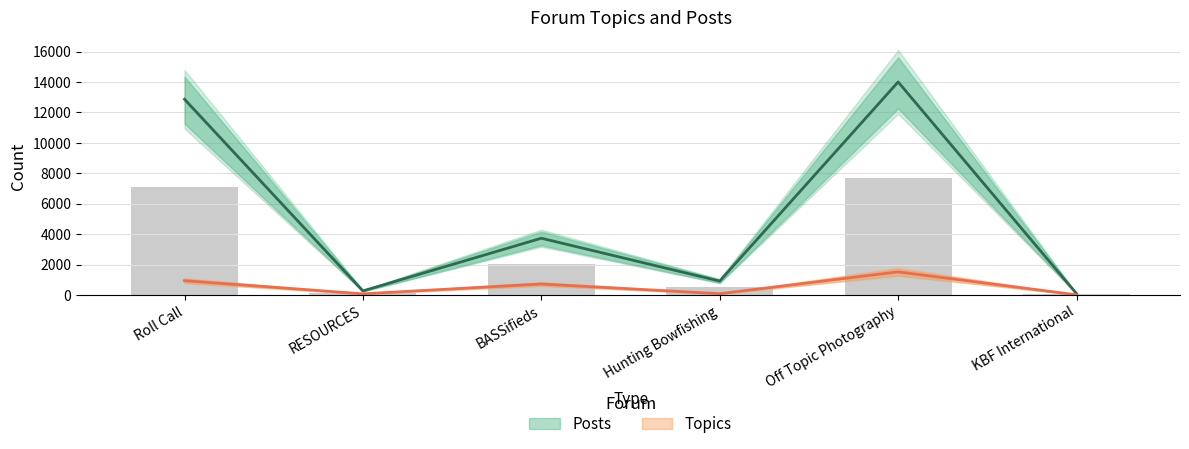

Which has a higher value, Roll Call or BASSifieds?

Roll Call